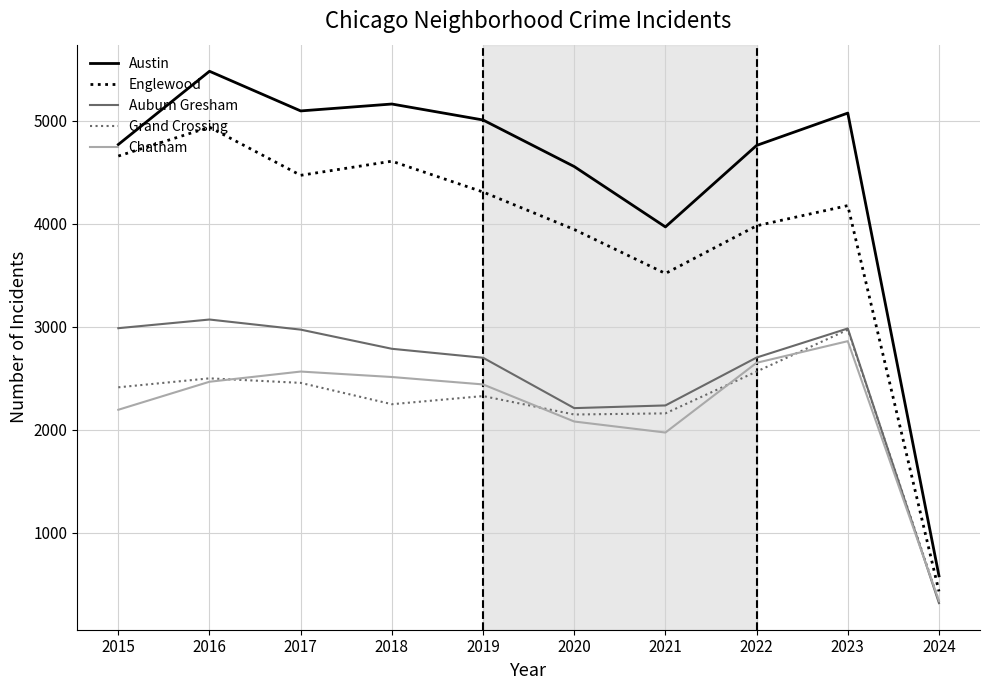

Between 2020 and 2023, which series saw the biggest shift?

Grand Crossing